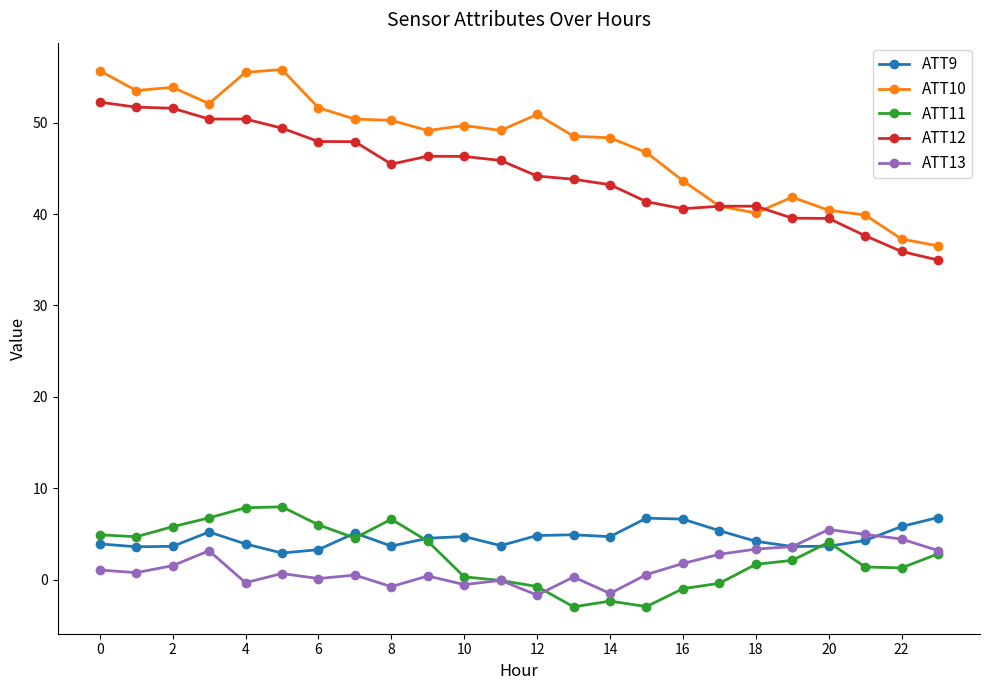

What is the smallest value displayed?

-3.0